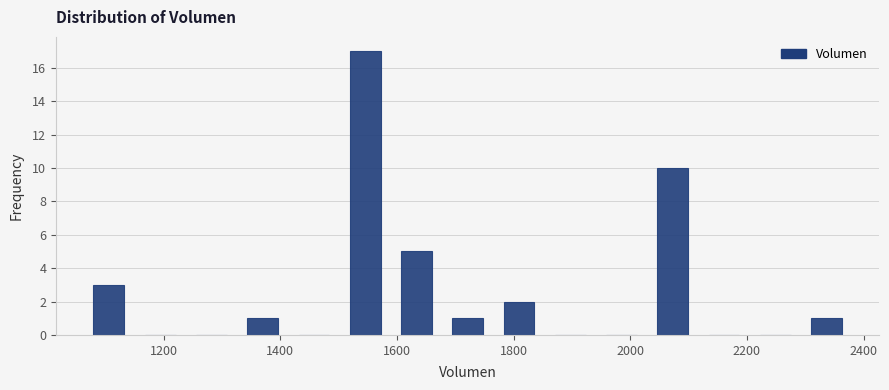

Reading left to right, list every bar in this chart as the range it spans on the x-axis followed by its height. Neither the bar edges nor the heights are printed on the chart, so give them approximately, as read against the axes.

1060 to 1160: 3
1160 to 1240: 0
1240 to 1320: 0
1320 to 1420: 1
1420 to 1500: 0
1500 to 1580: 17
1580 to 1680: 5
1680 to 1760: 1
1760 to 1860: 2
1860 to 1940: 0
1940 to 2020: 0
2020 to 2120: 10
2120 to 2200: 0
2200 to 2300: 0
2300 to 2380: 1